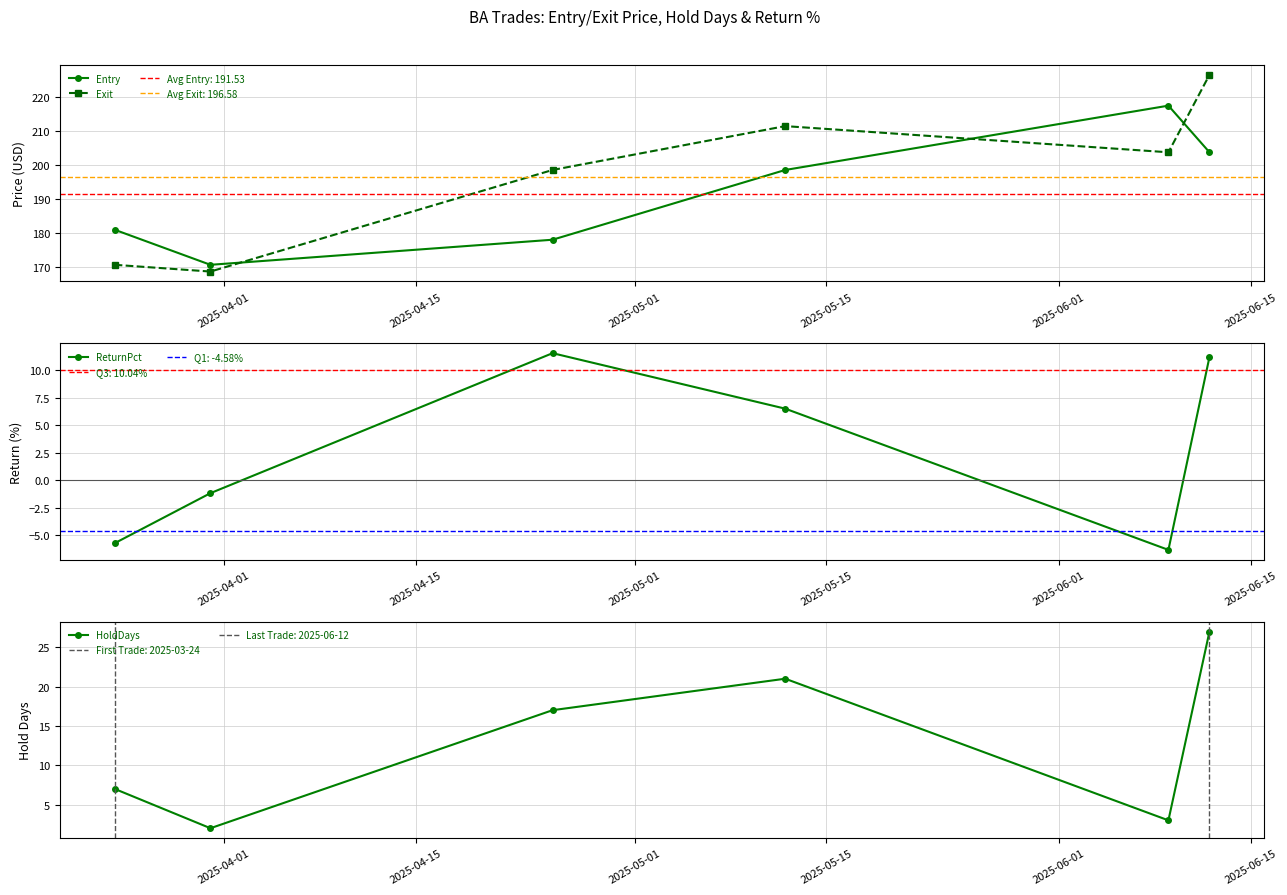

What is the value of the Entry point at the 2nd from the left?

170.6